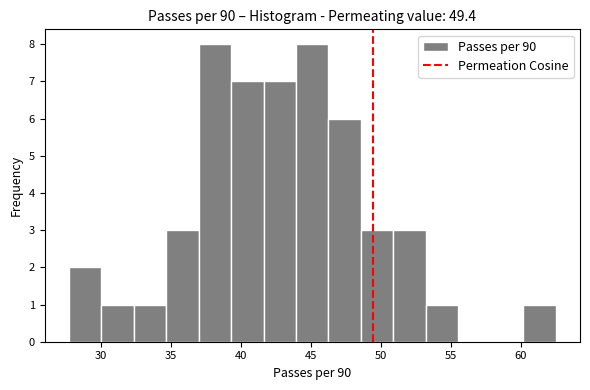

How tall is the bar that spans 60.0 to 62.5 on the x-axis? Neither the bar edges nor the heights are printed on the chart, so give them approximately, as read against the axes.

1